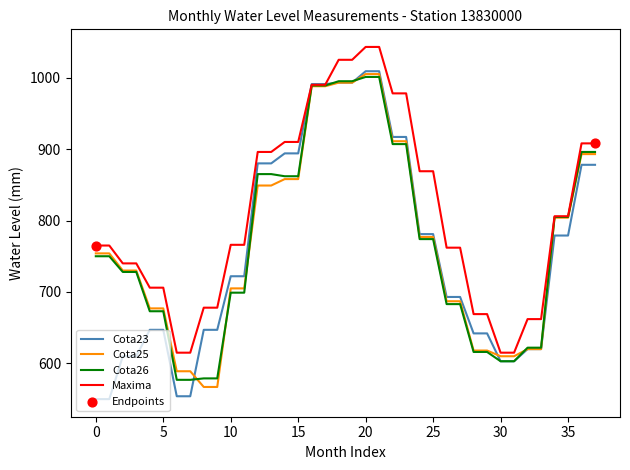

What is the greatest value displayed?

1043